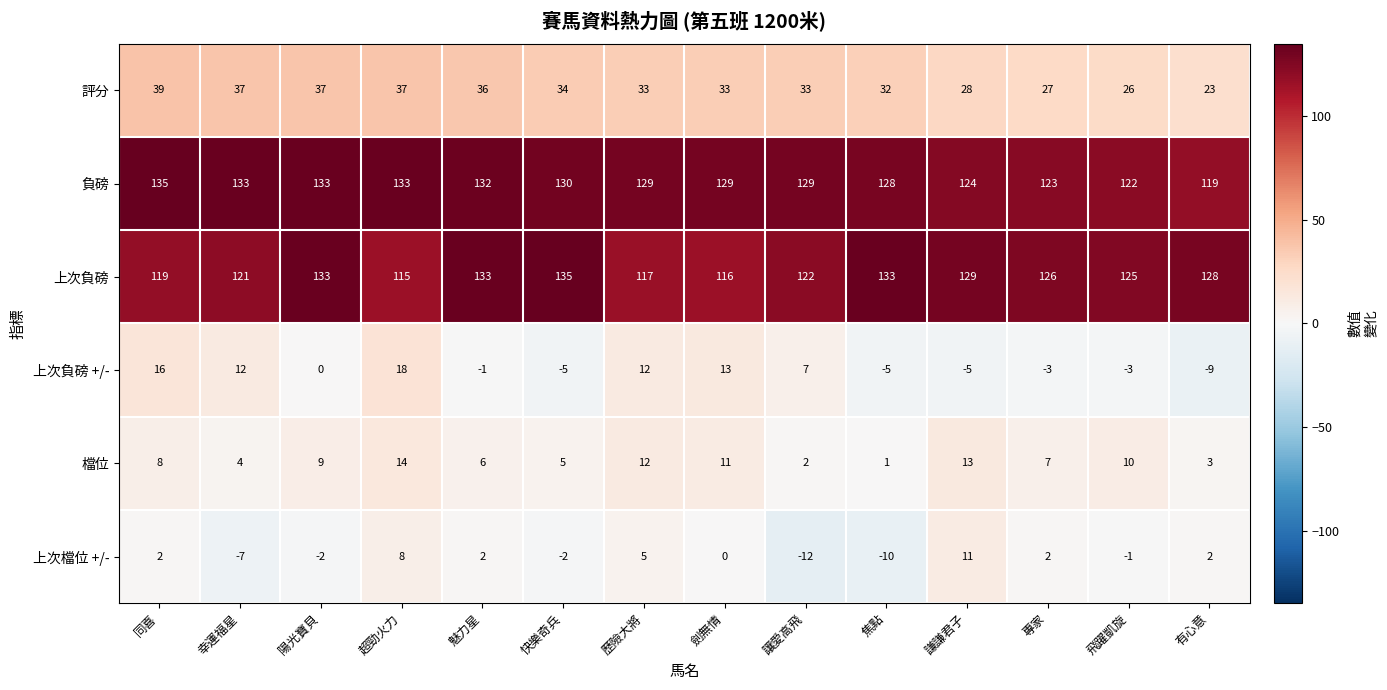

What is the sum of all 檔位 values?

105